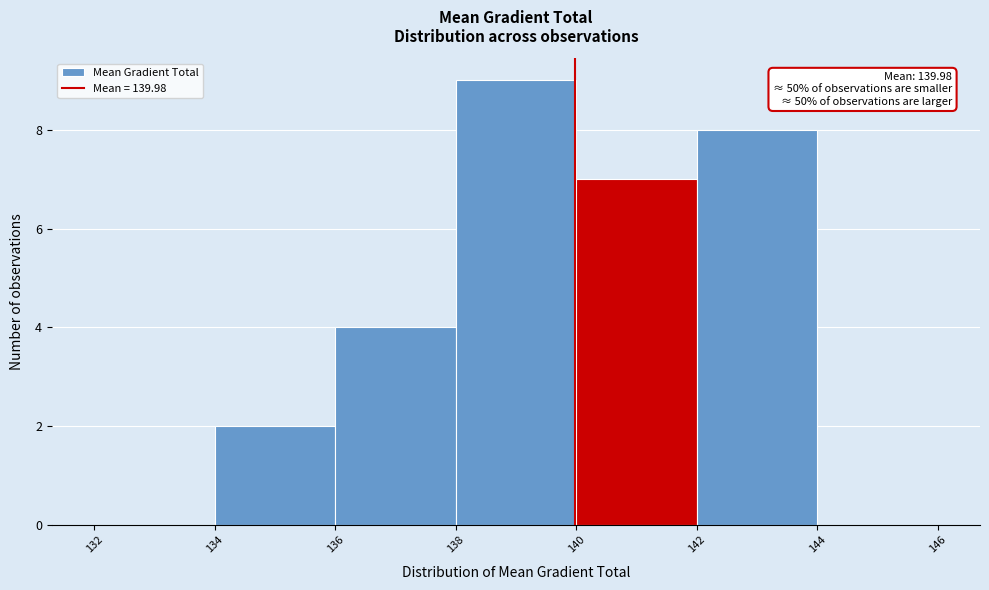

Over which range of the x-axis is the bar tallest?

138 to 140